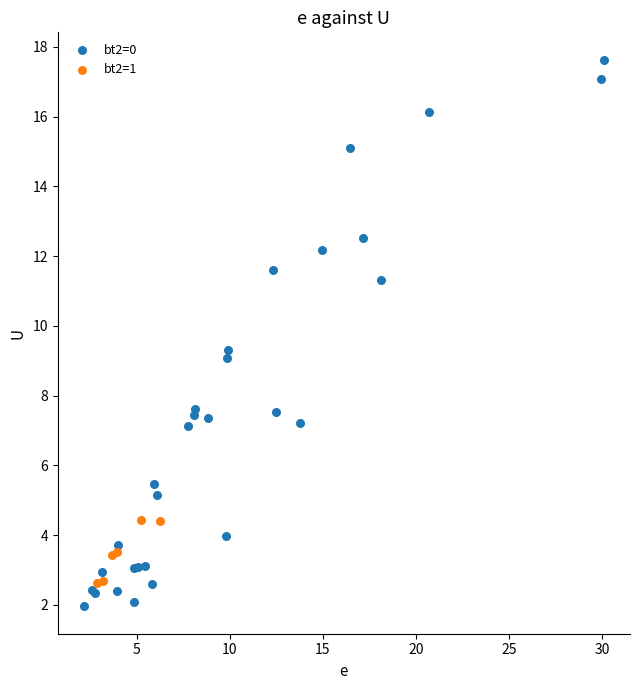

Which series contains the lowest Y value?

bt2=0